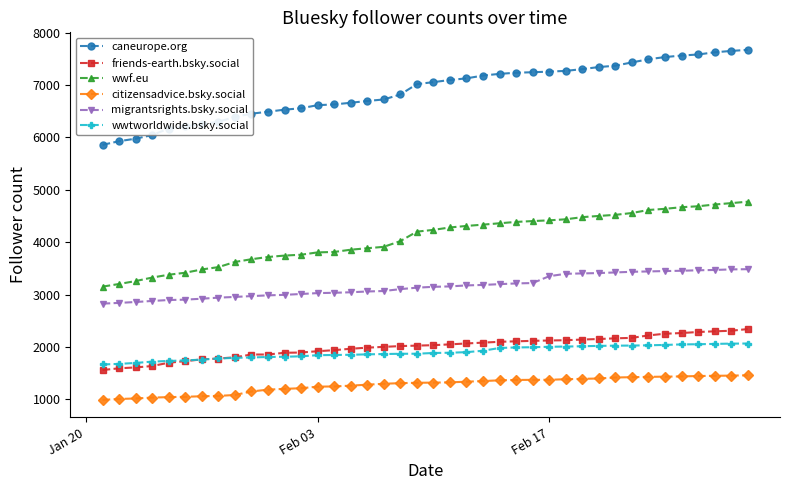

Does the chart display data point markers on the line(s)?

Yes